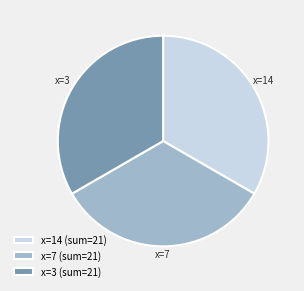

Combined, do x=3 (sum=21) and x=14 (sum=21) account for over 50%?

Yes